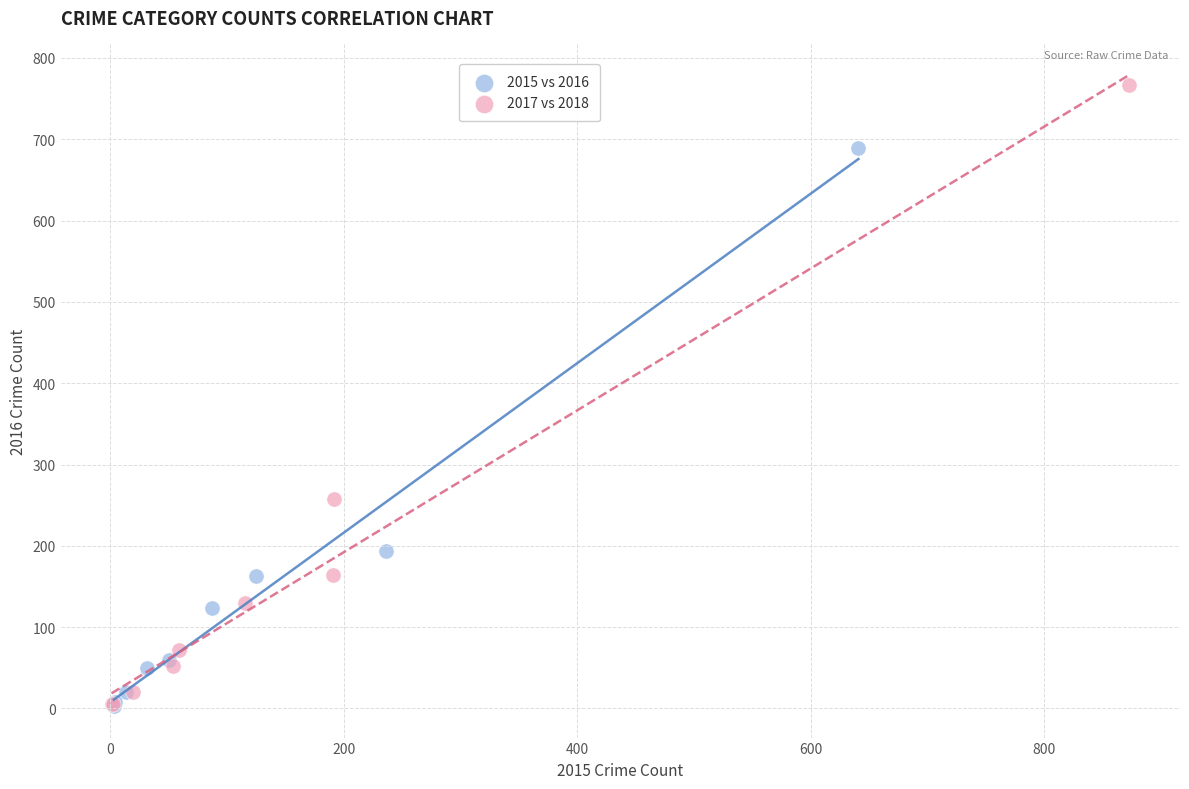

Which series has the largest Y range (max minus min)?

2017 vs 2018